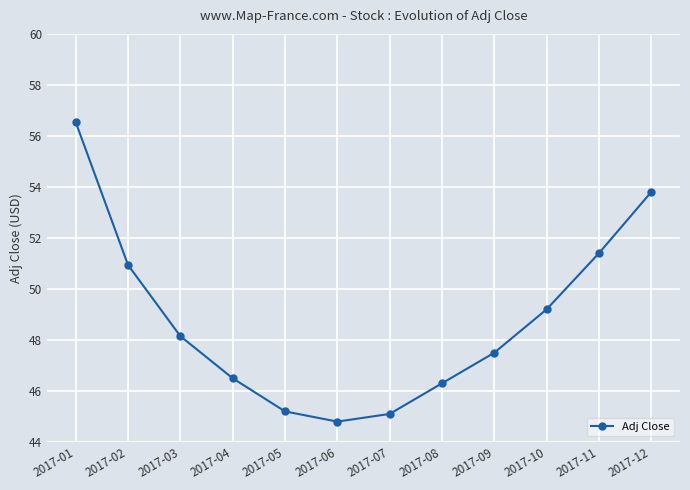

What is the average value?

48.8